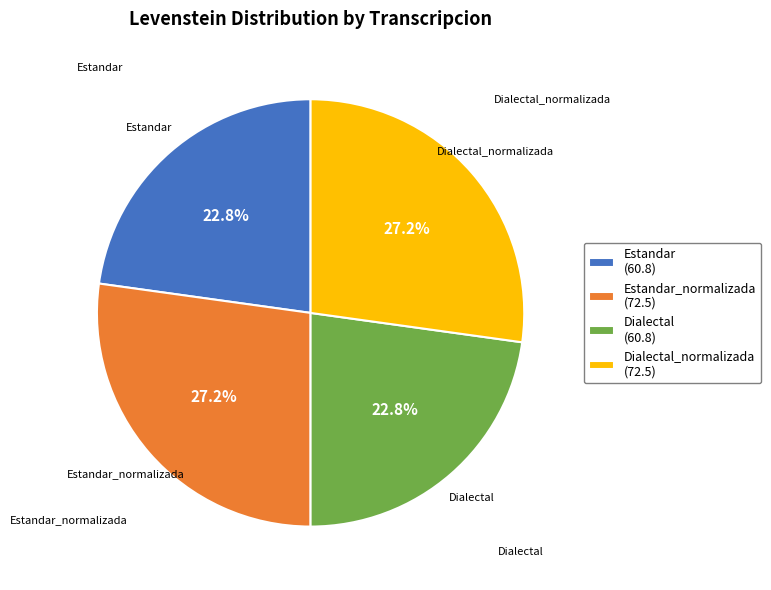

Approximately how many times larger is the value at Estandar_normalizada compared to Dialectal_normalizada?

1.0